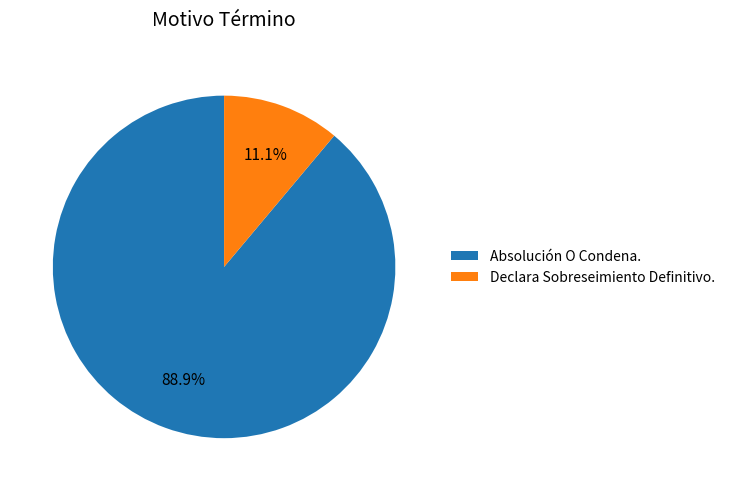

Count the number of slices in the pie.

2